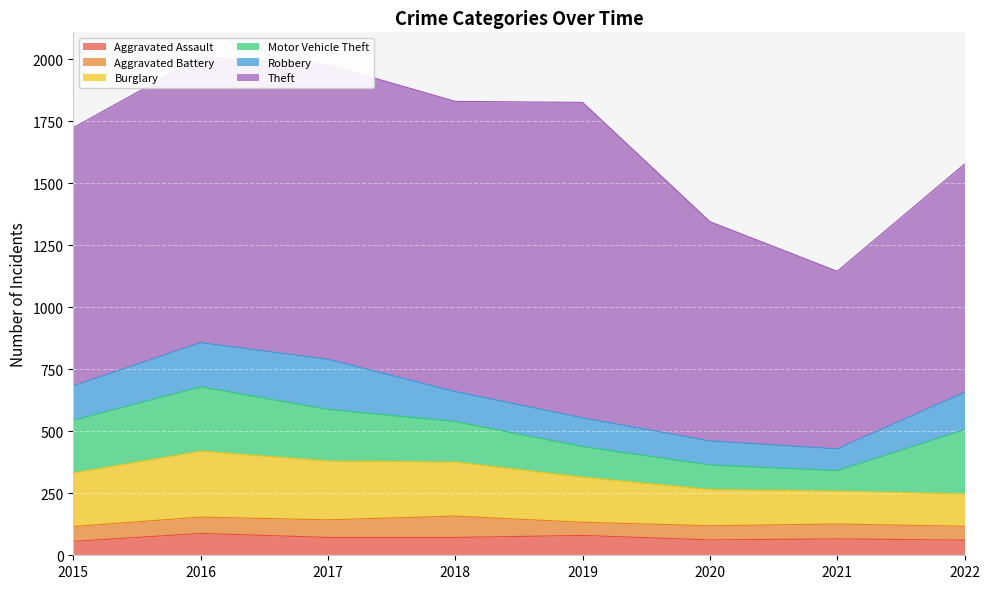

Does the chart display data point markers on the line(s)?

No